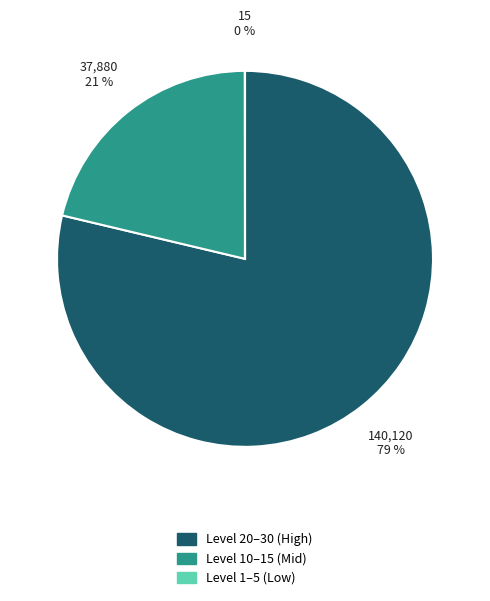

To the nearest percent, what is the average slice percentage?

33%